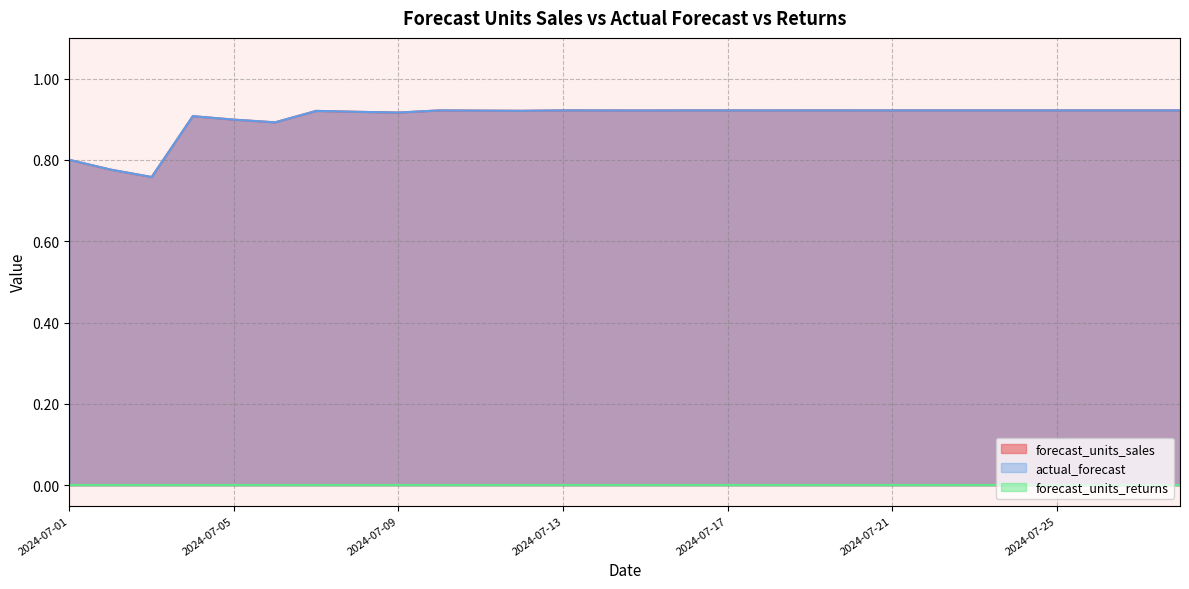

How many actual_forecast values are between 0 and 1?

28